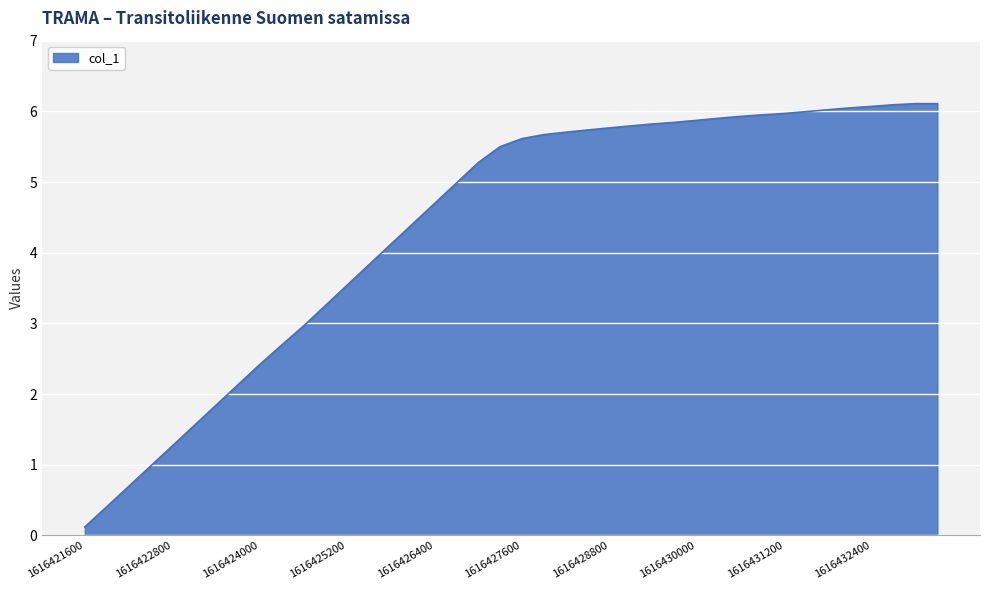

What is the greatest value displayed?

6.1